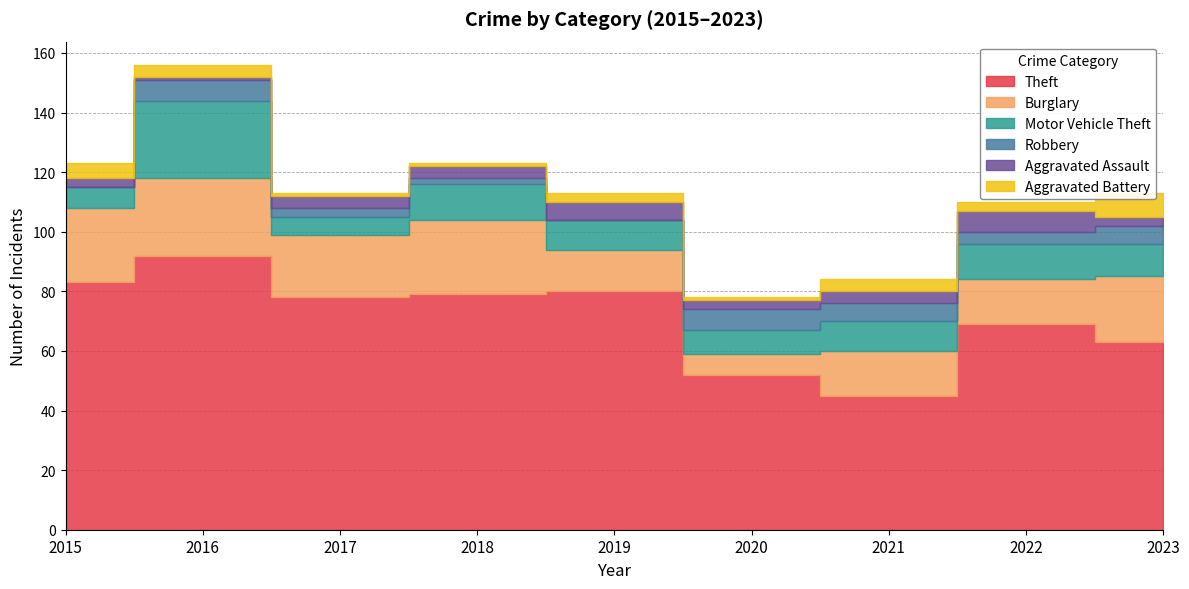

Which series has the largest total across all categories?

Theft